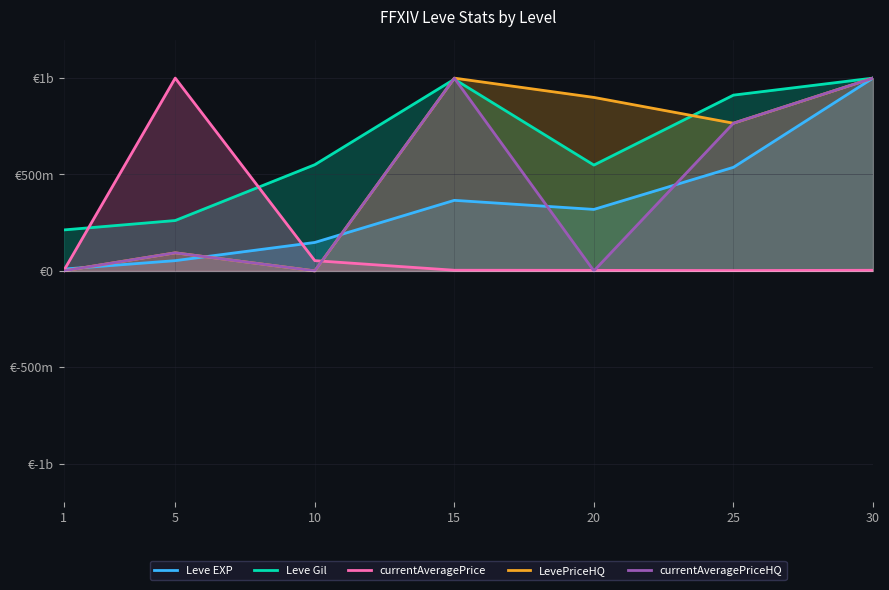

Which has a higher value, 25 or 15?

25